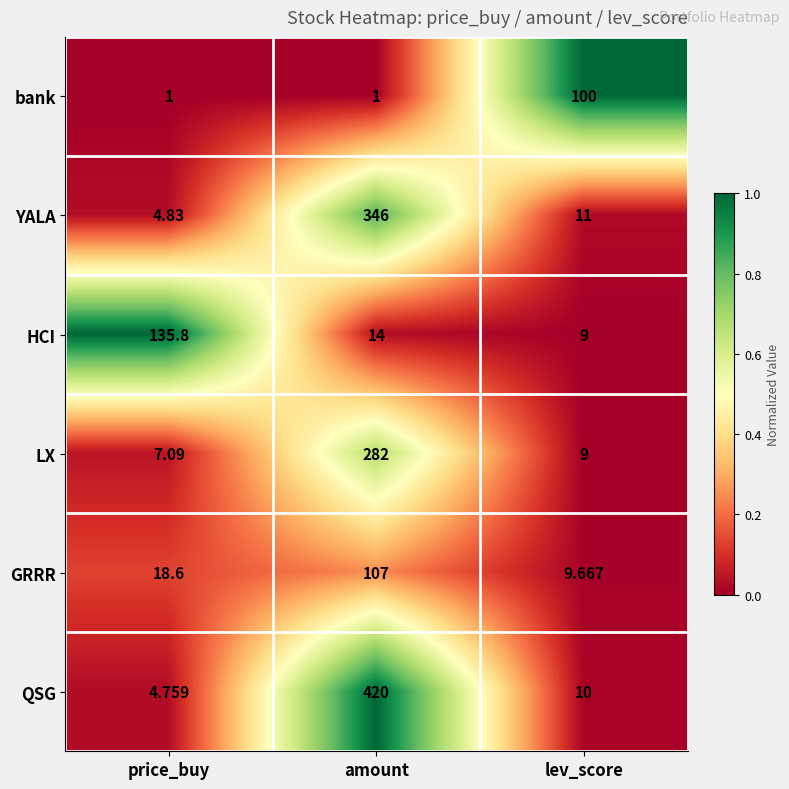

Is the value of YALA at amount greater than the value of bank at amount?

Yes